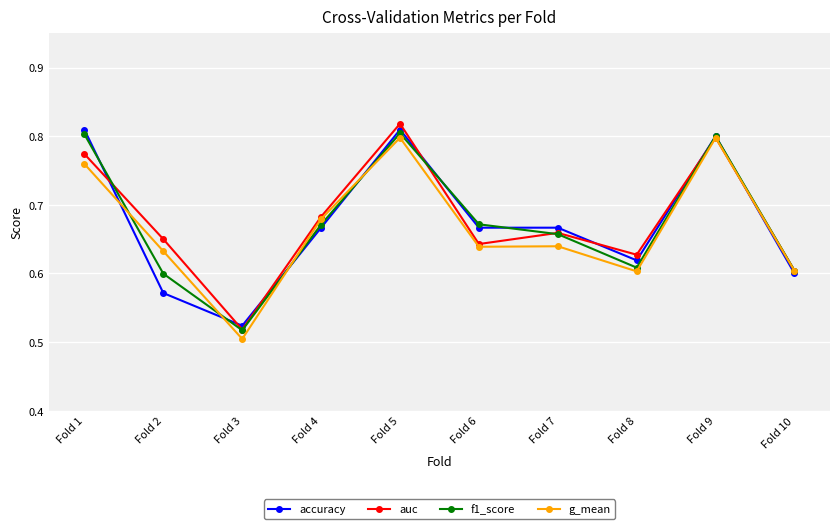

What are all the series names shown in the legend?

accuracy, auc, f1_score, g_mean